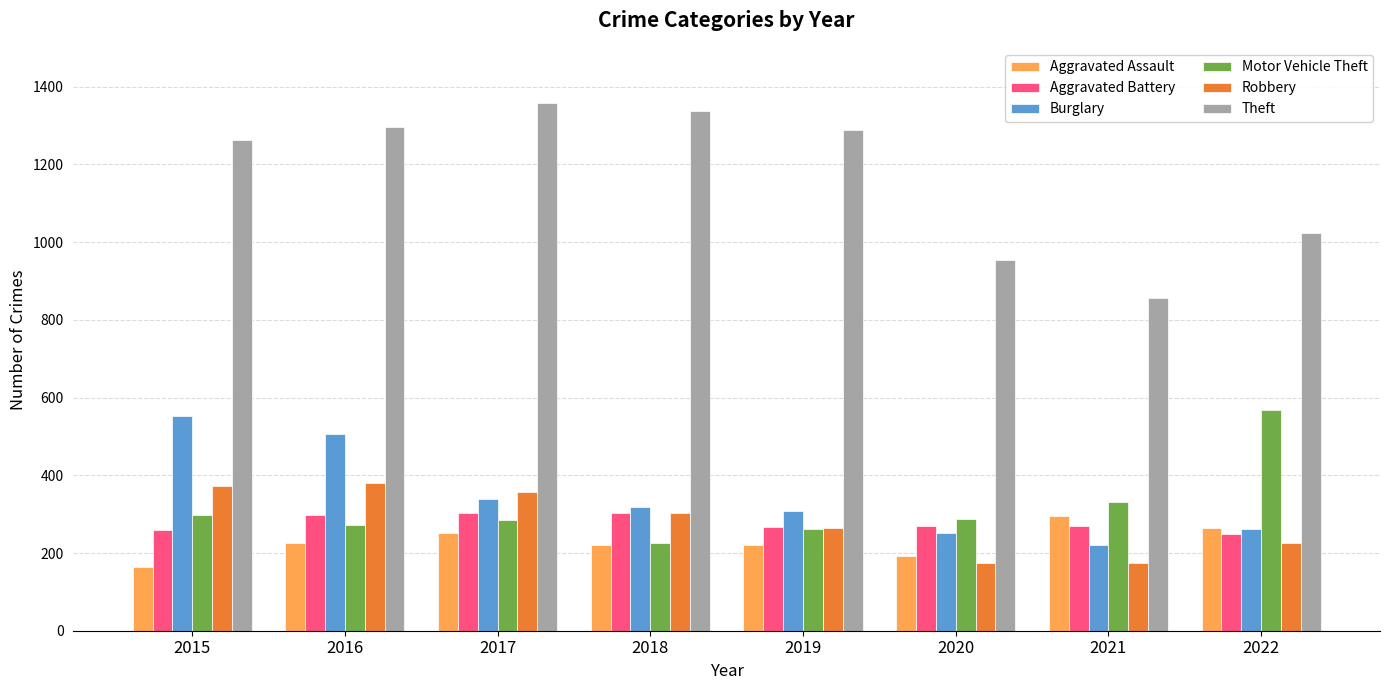

What is the smallest value displayed?

164